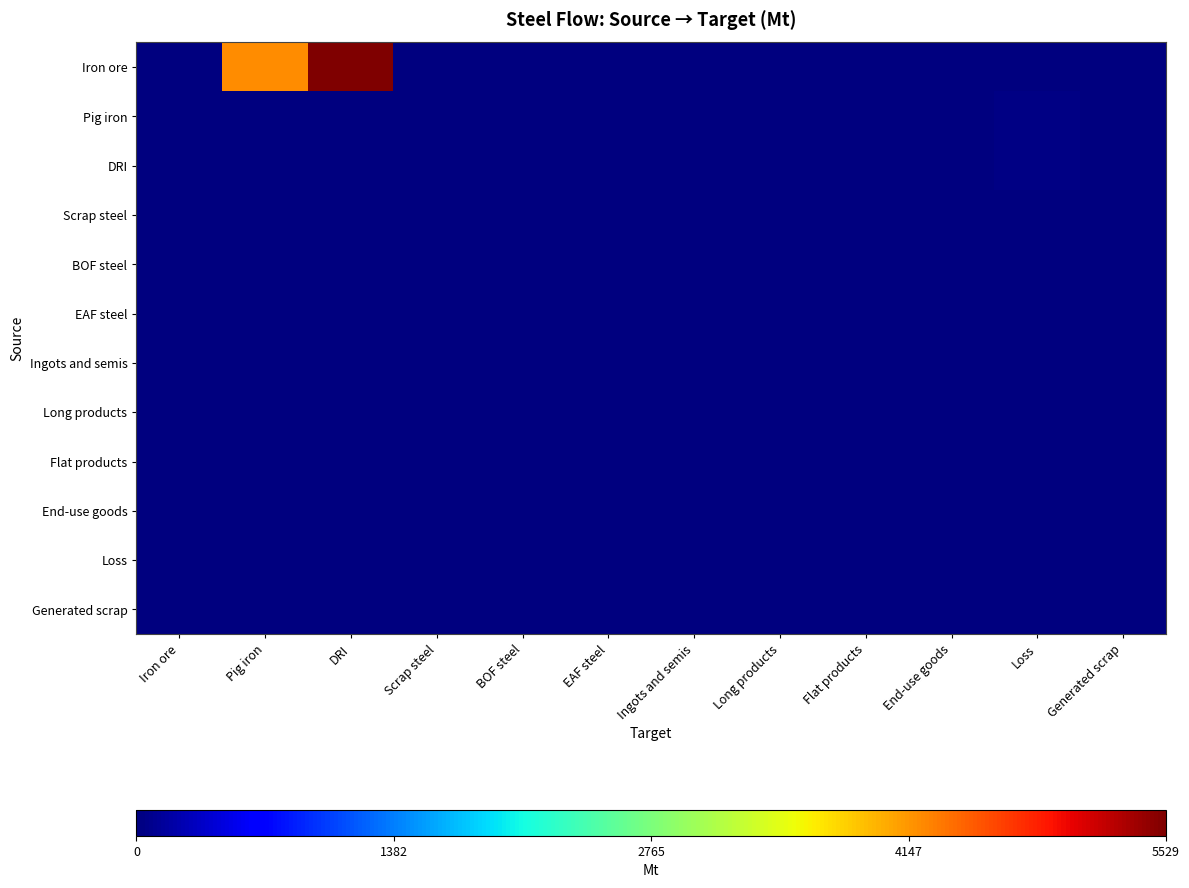

Which has a higher value, Pig iron or Scrap steel?

Pig iron